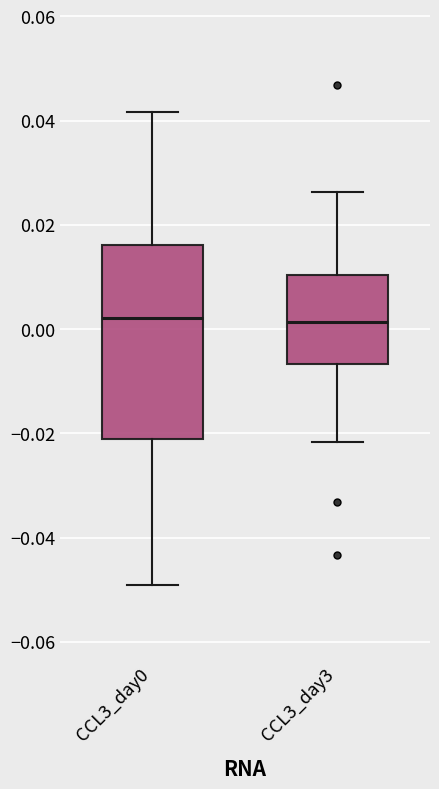

Reading left to right, read every box against the y-axis: the position of its median line, the range the box covers, and the ends of its whiskers. The values are not printed on the chart, so give them approximately, as read against the axis.

CCL3_day0: median 0.002, box -0.022 to 0.016, whiskers -0.050 to 0.042
CCL3_day3: median 0.002, box -0.006 to 0.010, whiskers -0.022 to 0.026